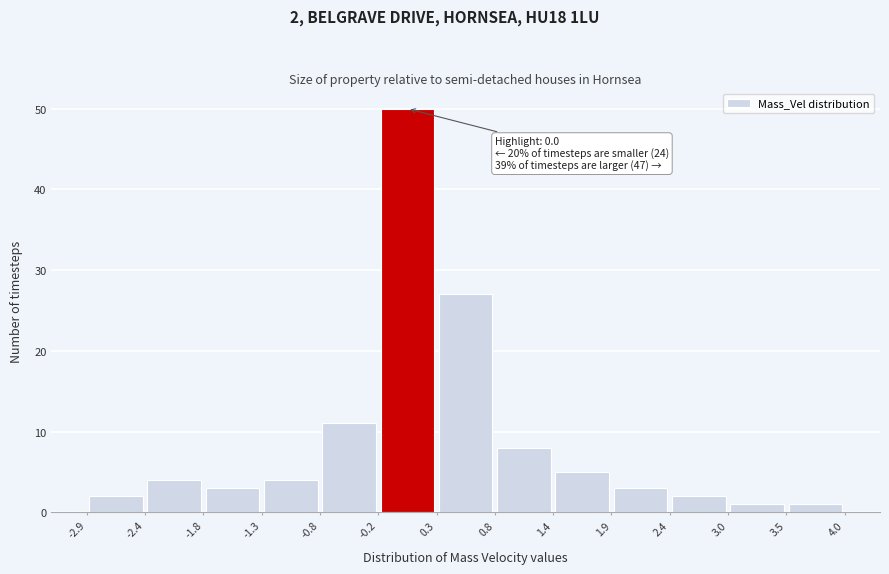

Which range on the x-axis has the tallest bar?

-0.2 to 0.3